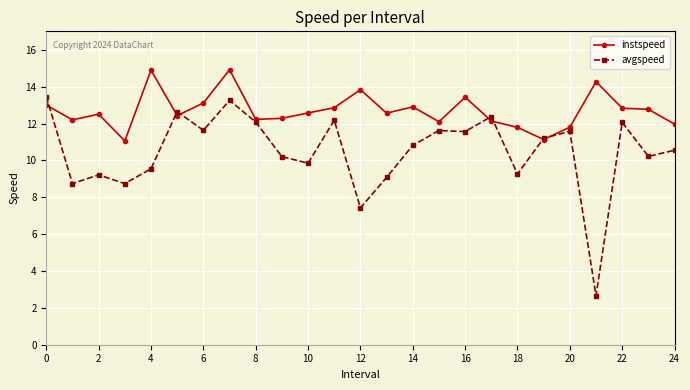

How many values in the avgspeed series are below 10?

9